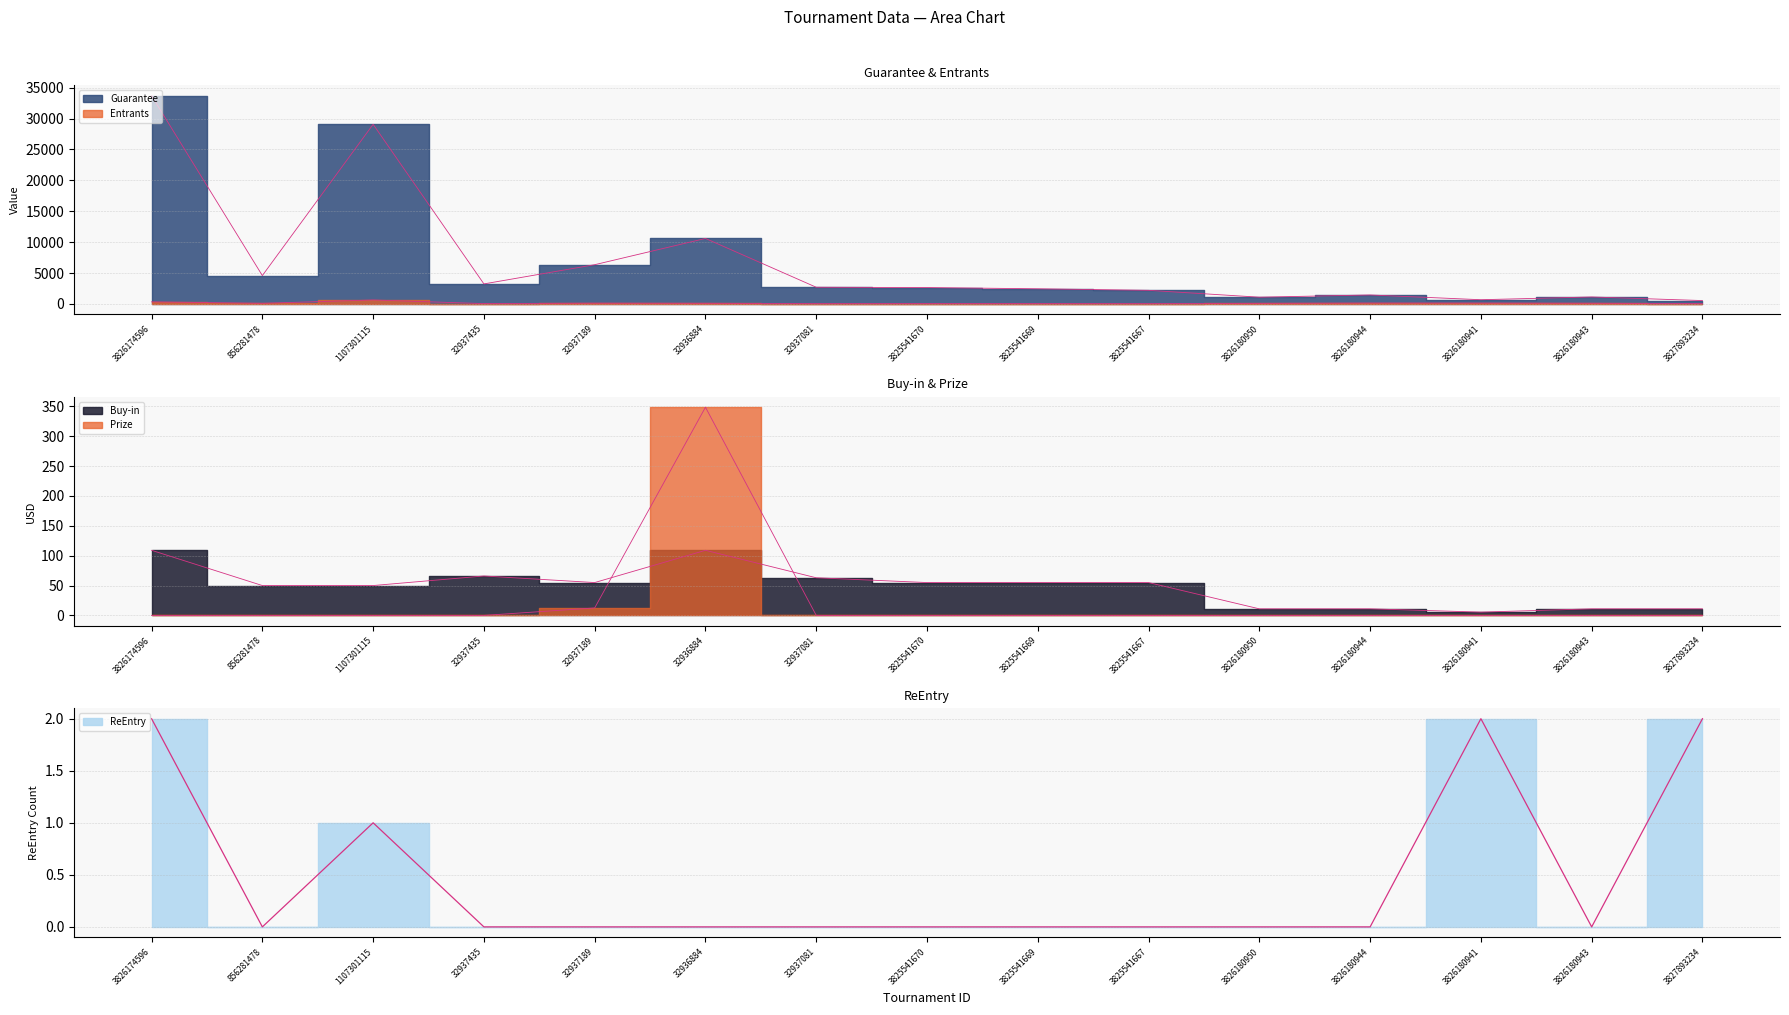

The value of Entrants at 3826180941 is 139.0. True or false?

True